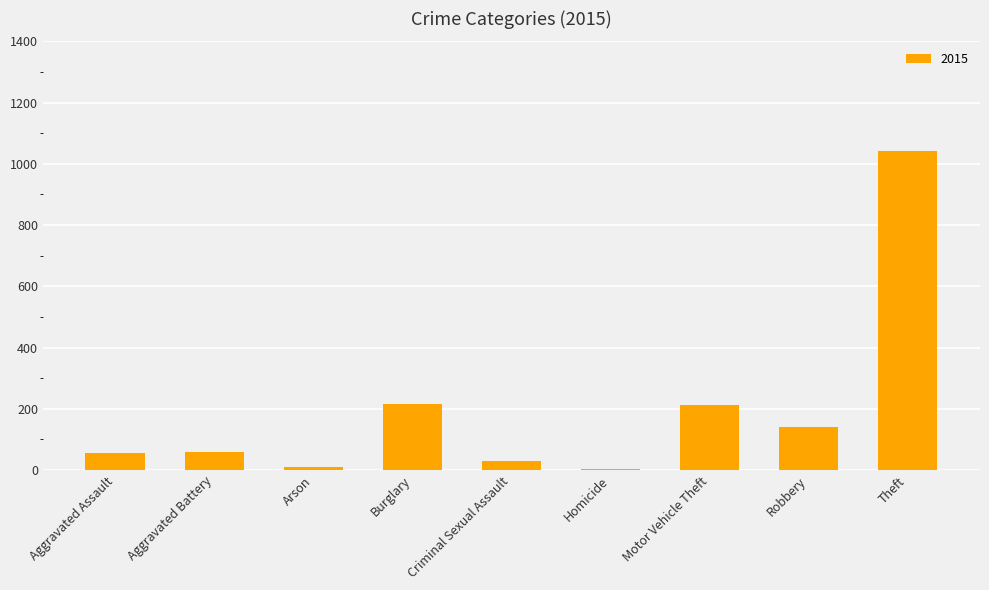

What is the average value?

196